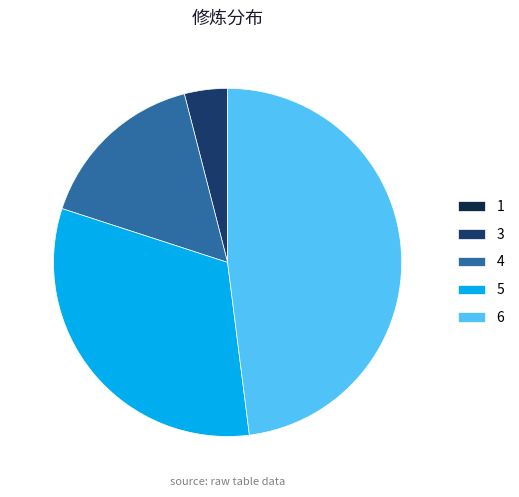

What is the largest slice in the pie chart?

6